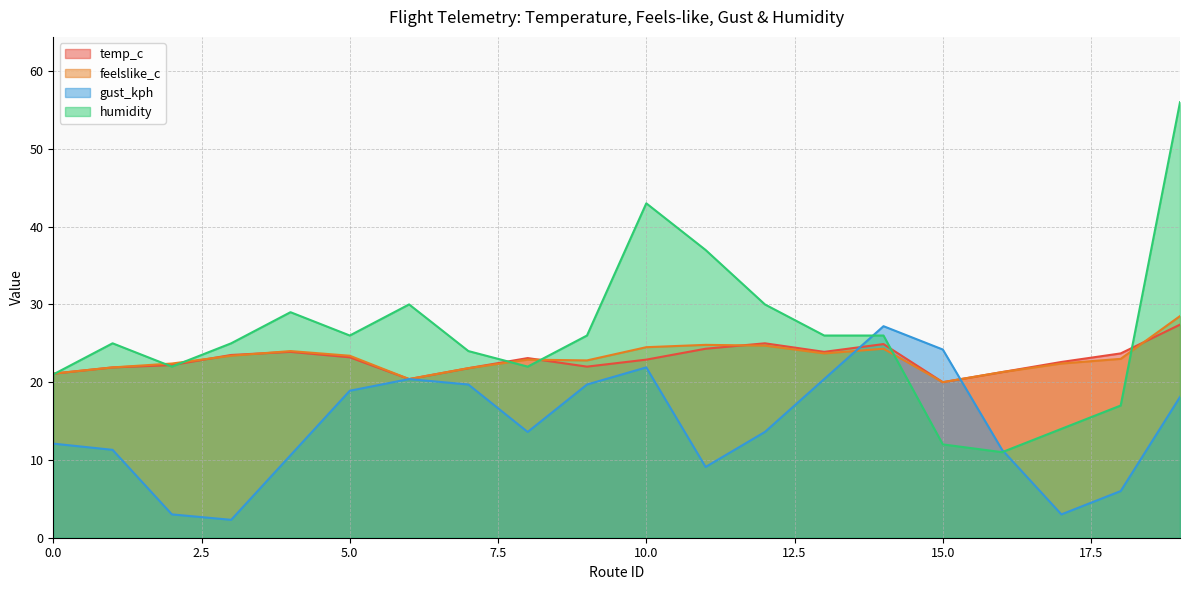

What is the highest value of the gust_kph series?

27.2